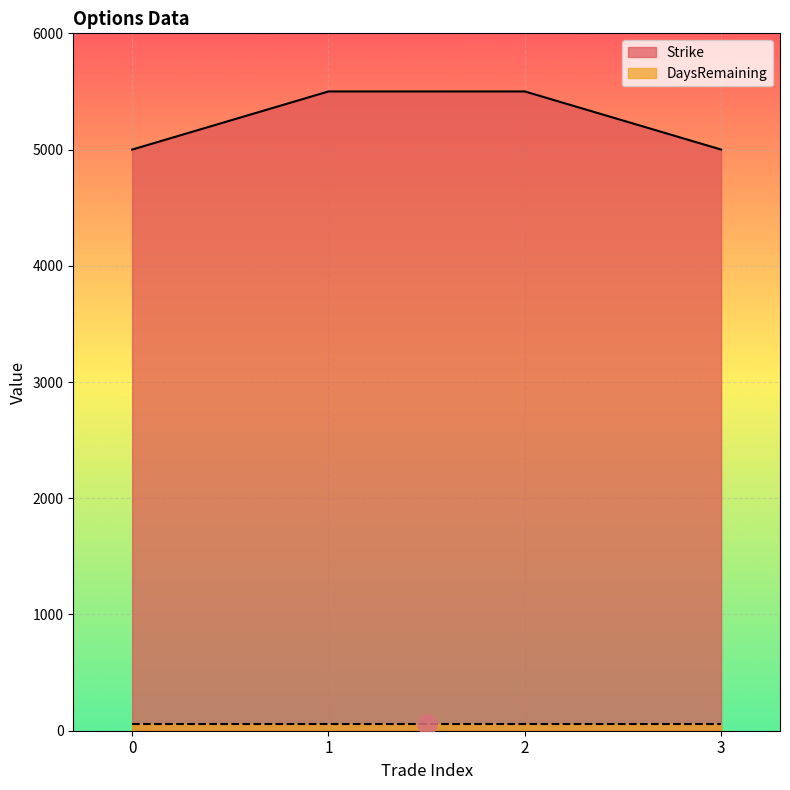

How many data points are less than 5500?

2